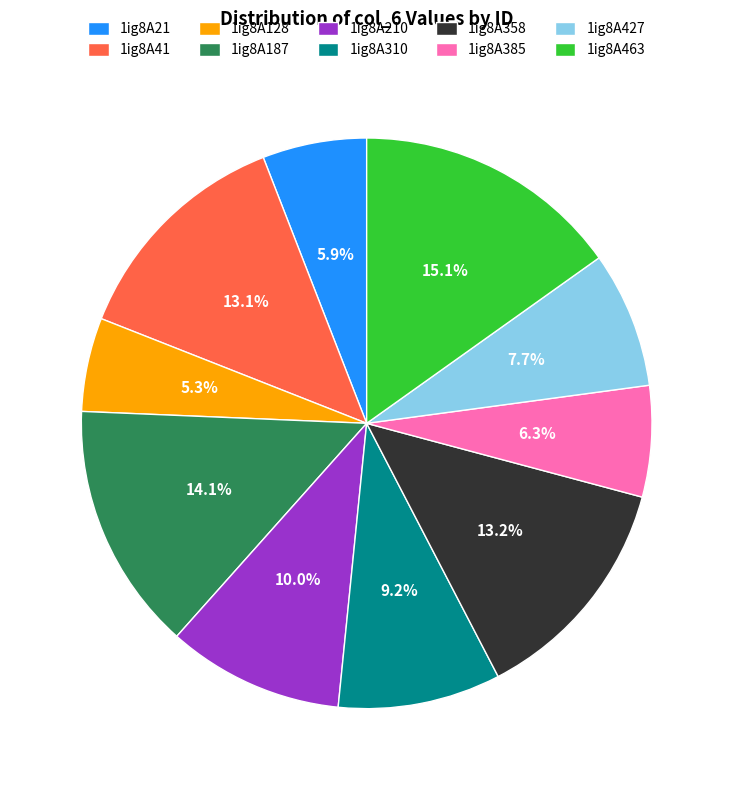

Which slice is the largest?

1ig8A463